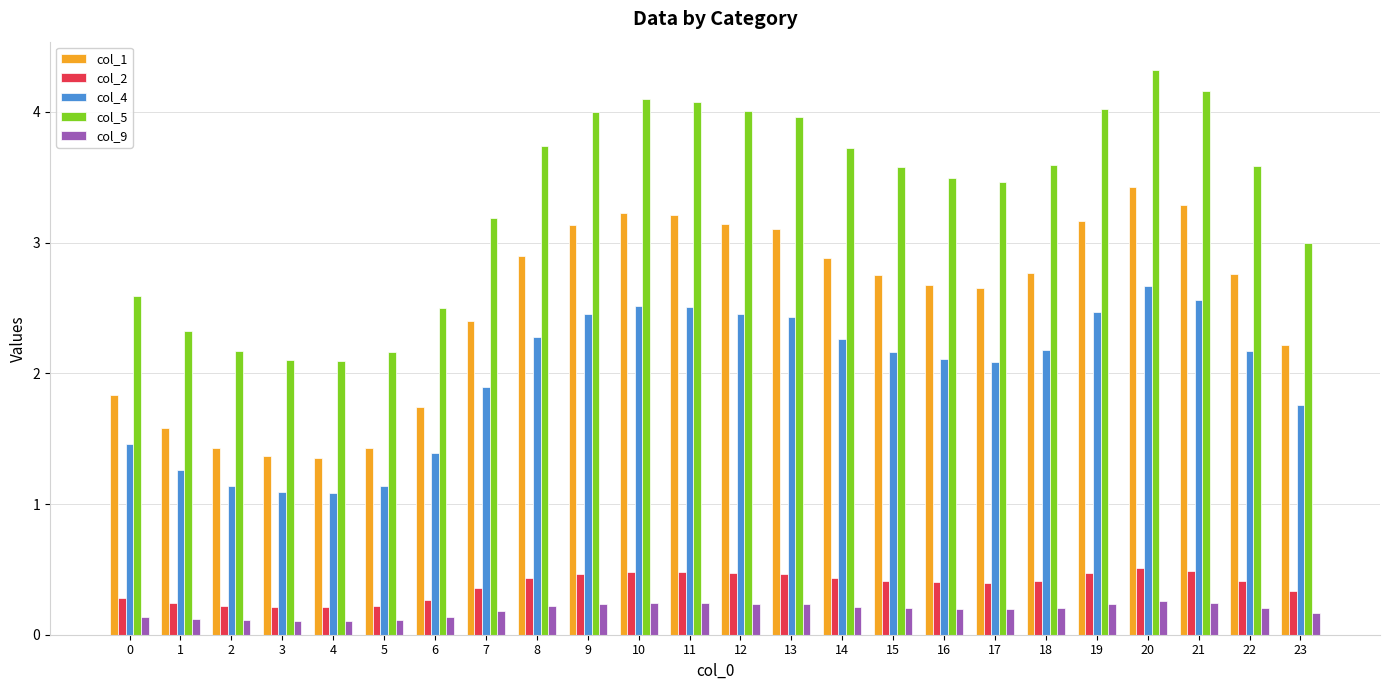

At which label does col_4 first exceed 2?

8